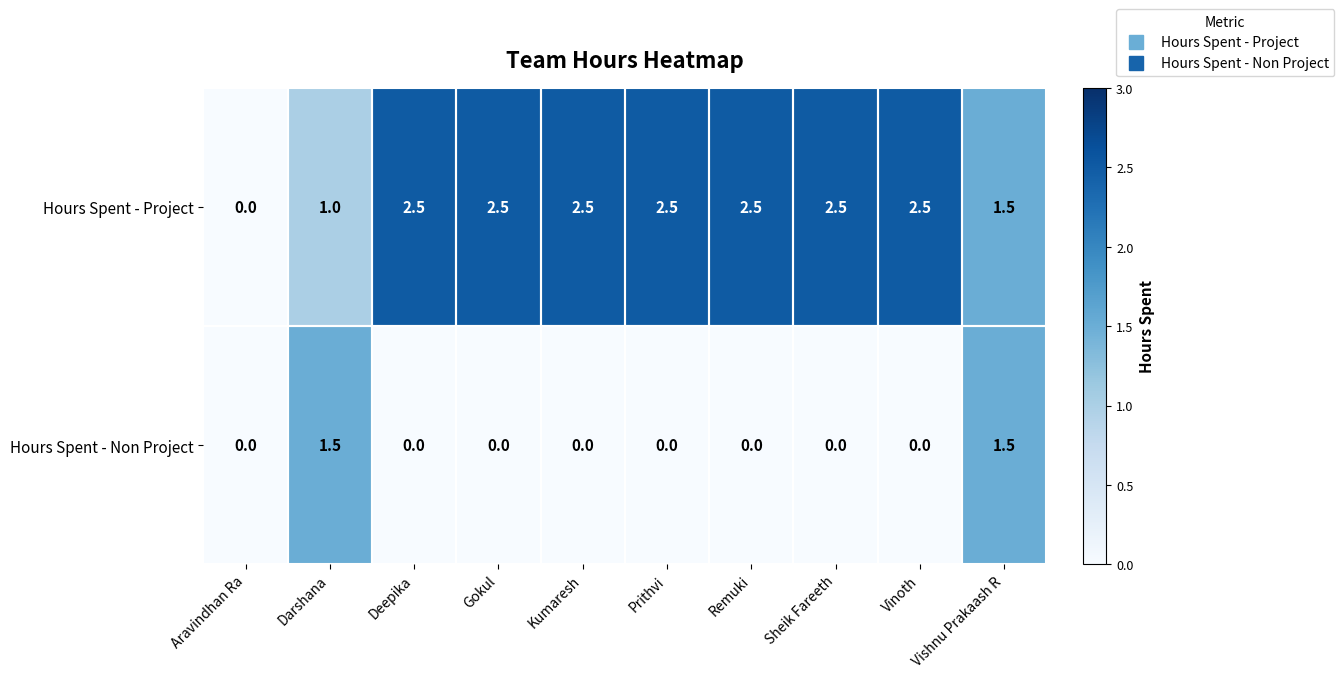

What is the greatest value displayed?

2.5